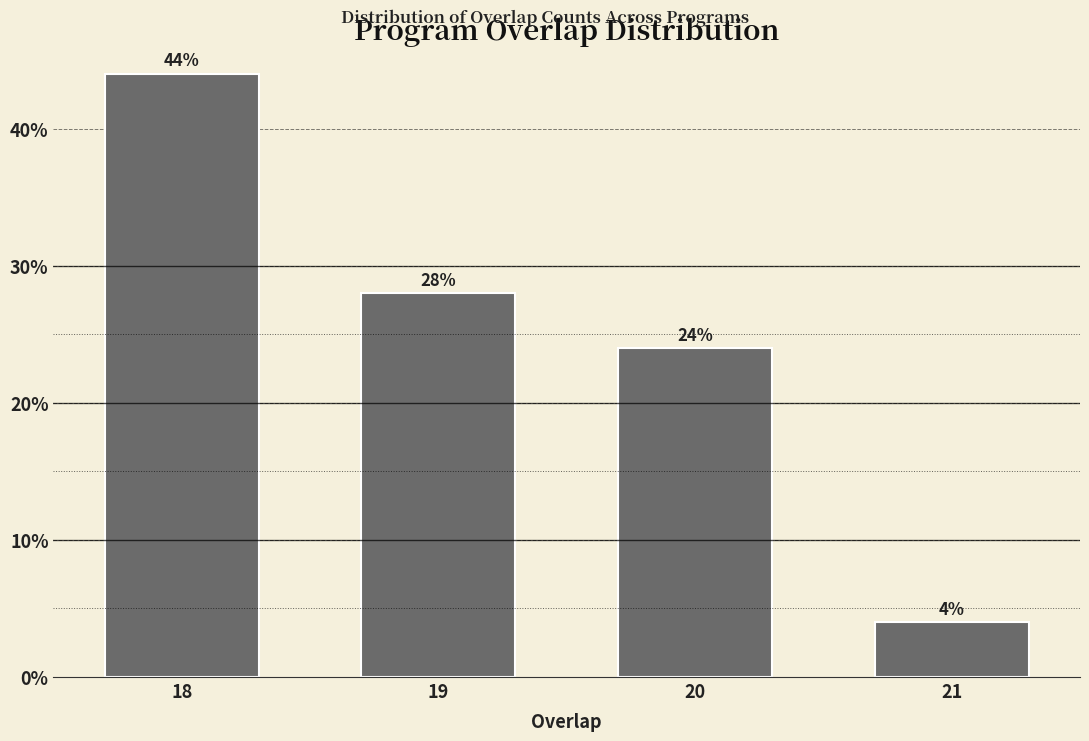

Reading left to right, transcribe all the data shown in this chart.

44.0	28.0	24.0	4.0